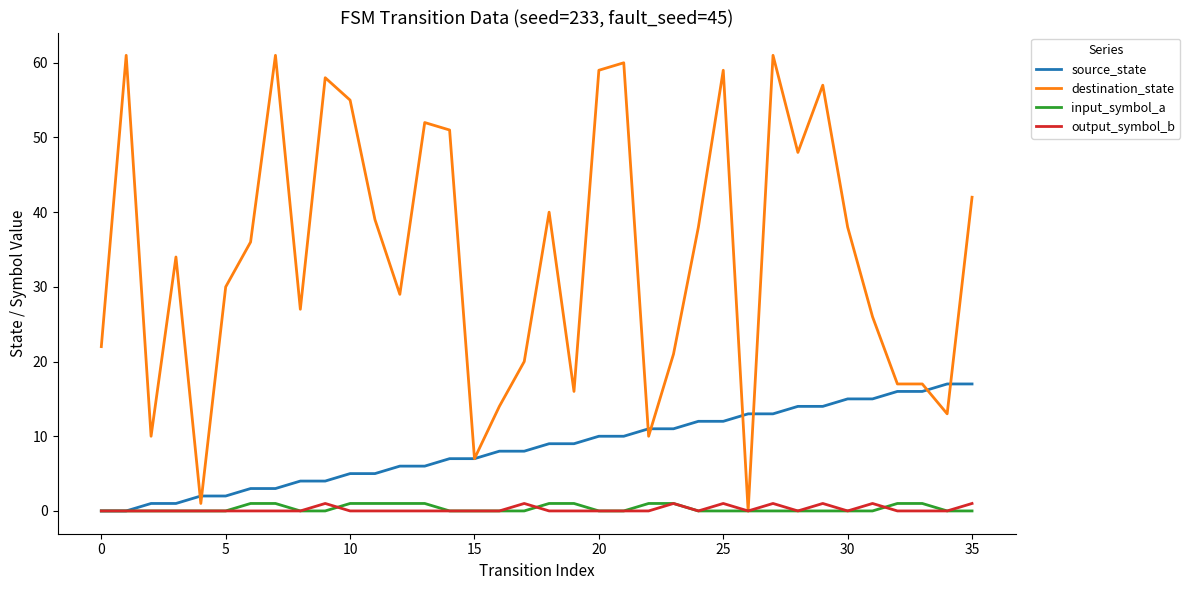

What is the sum of all destination_state values?

1229